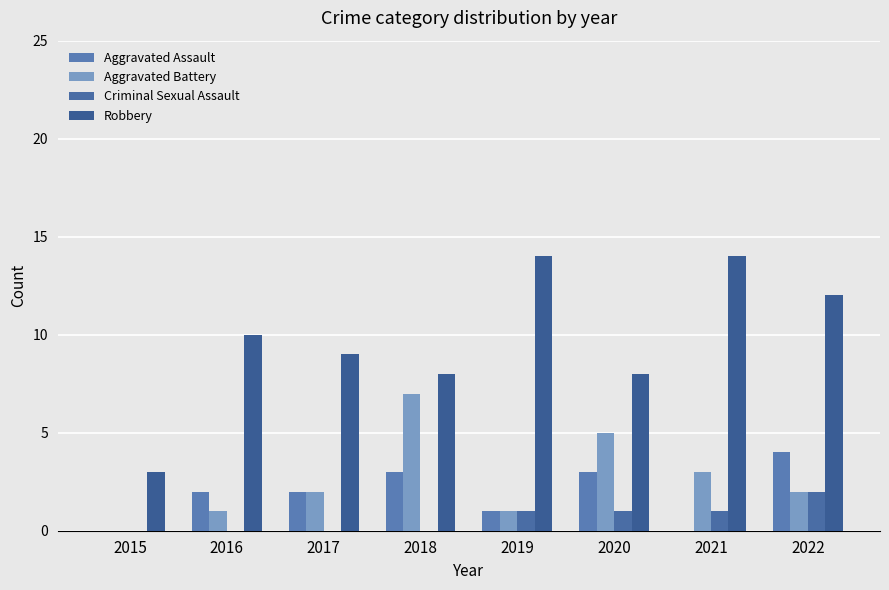

Is the value of Aggravated Assault at 2022 greater than the value of Robbery at 2017?

No